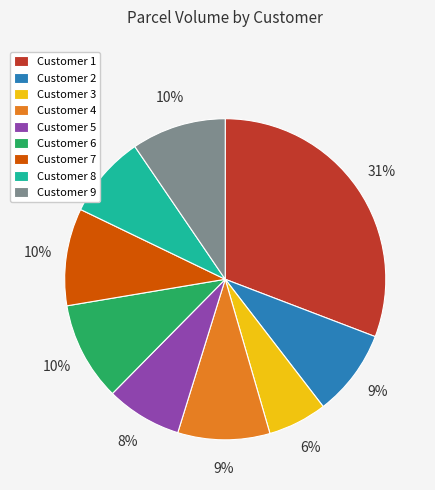

To the nearest percent, what portion does Customer 6 represent?

10%